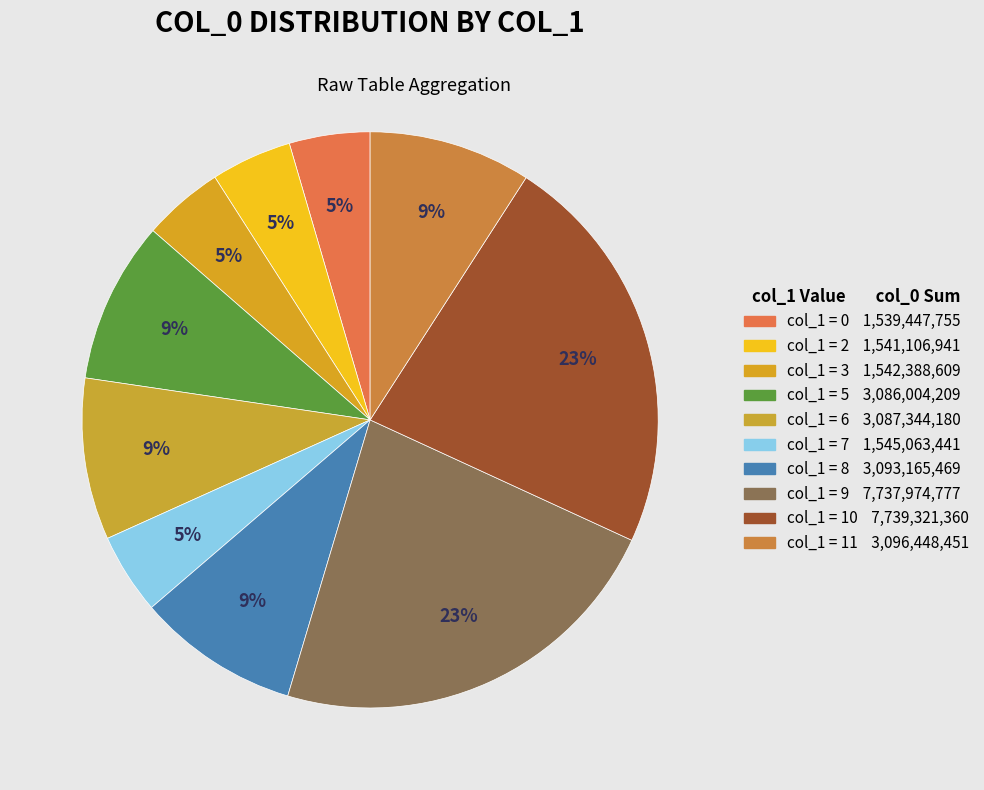

How many segments does this pie chart have?

10